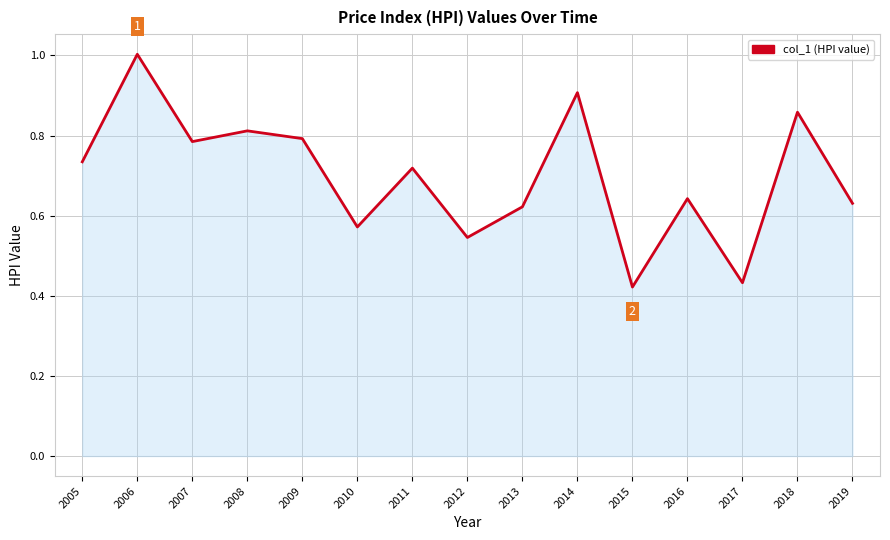

Is it true that the value at 2011 is 1.0?

False